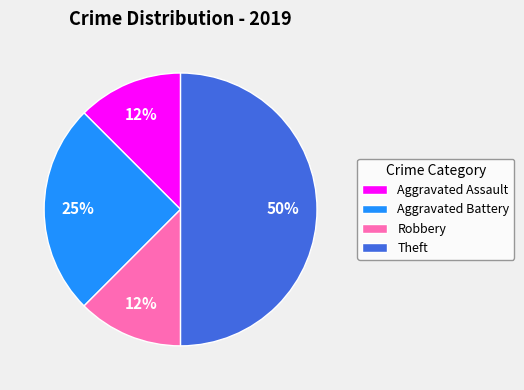

Does Aggravated Battery account for over 50% of the chart?

No